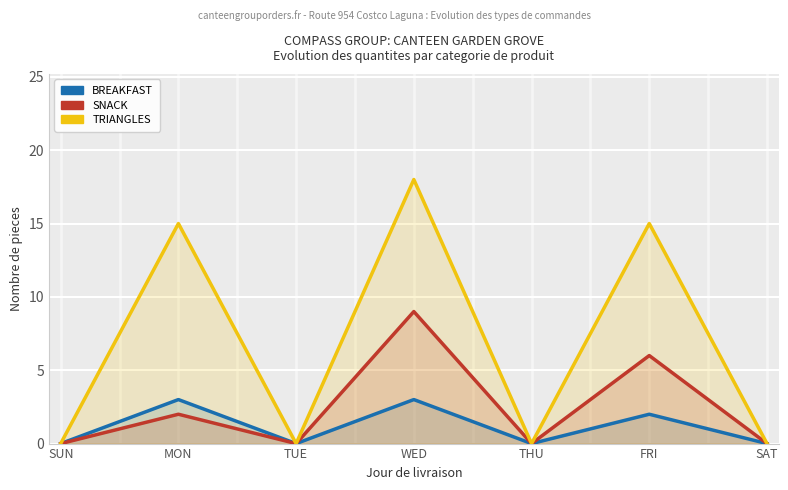

True or false: SNACK and TRIANGLES cross at least once.

False